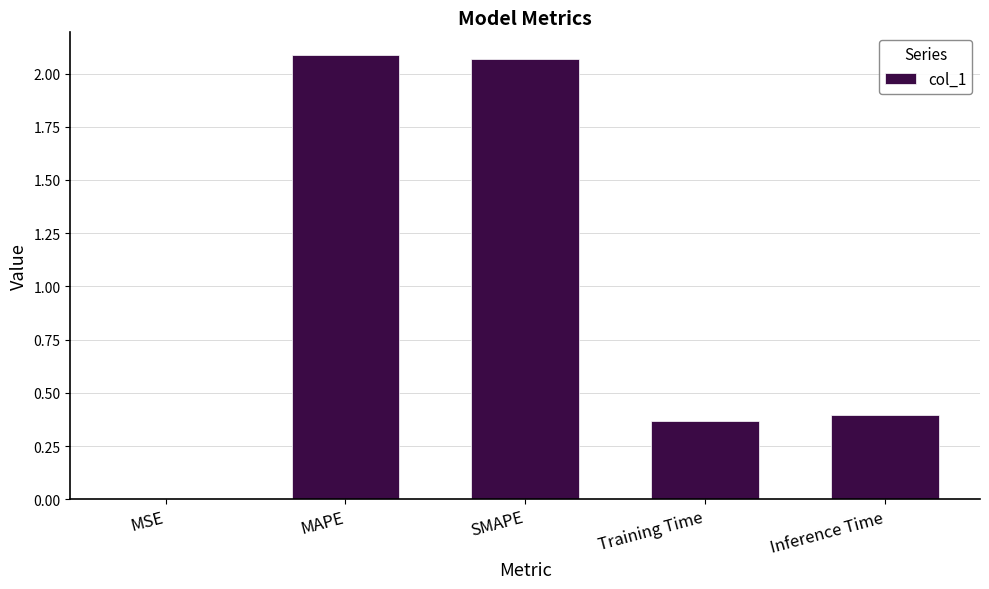

What is the sum of the values at Training Time and MAPE?

2.5